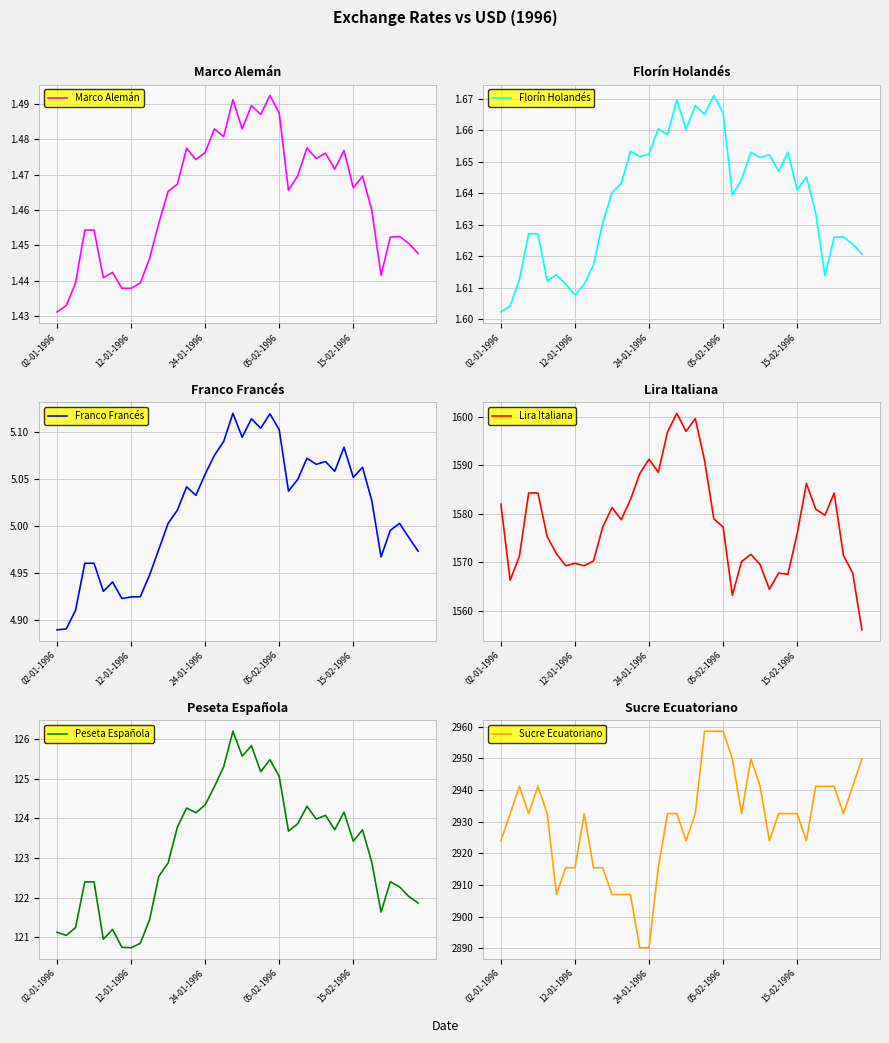

Where does the Lira Italiana series first go above 1577?

02-01-1996